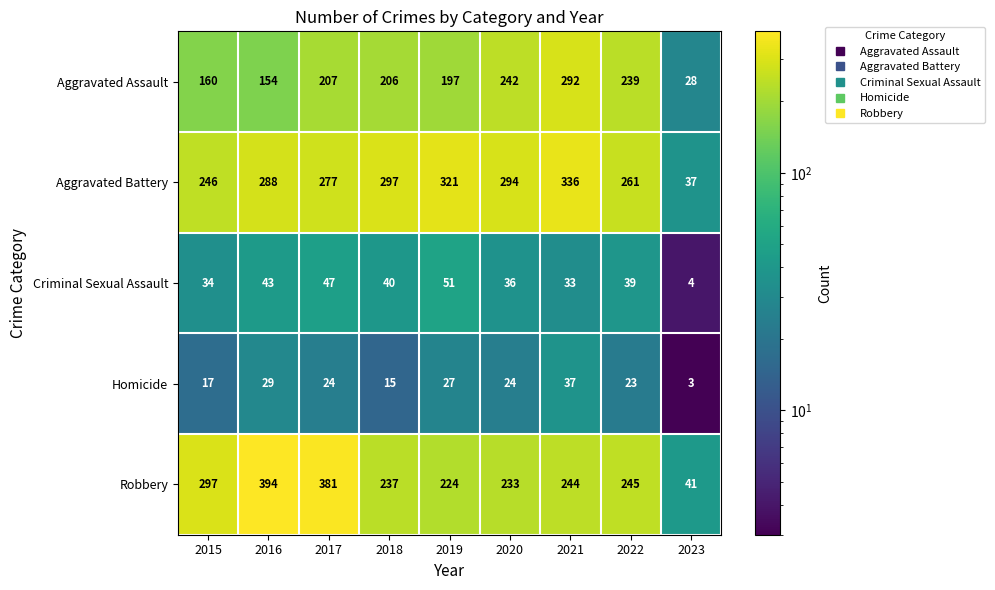

At which label does Homicide reach its peak?

2021